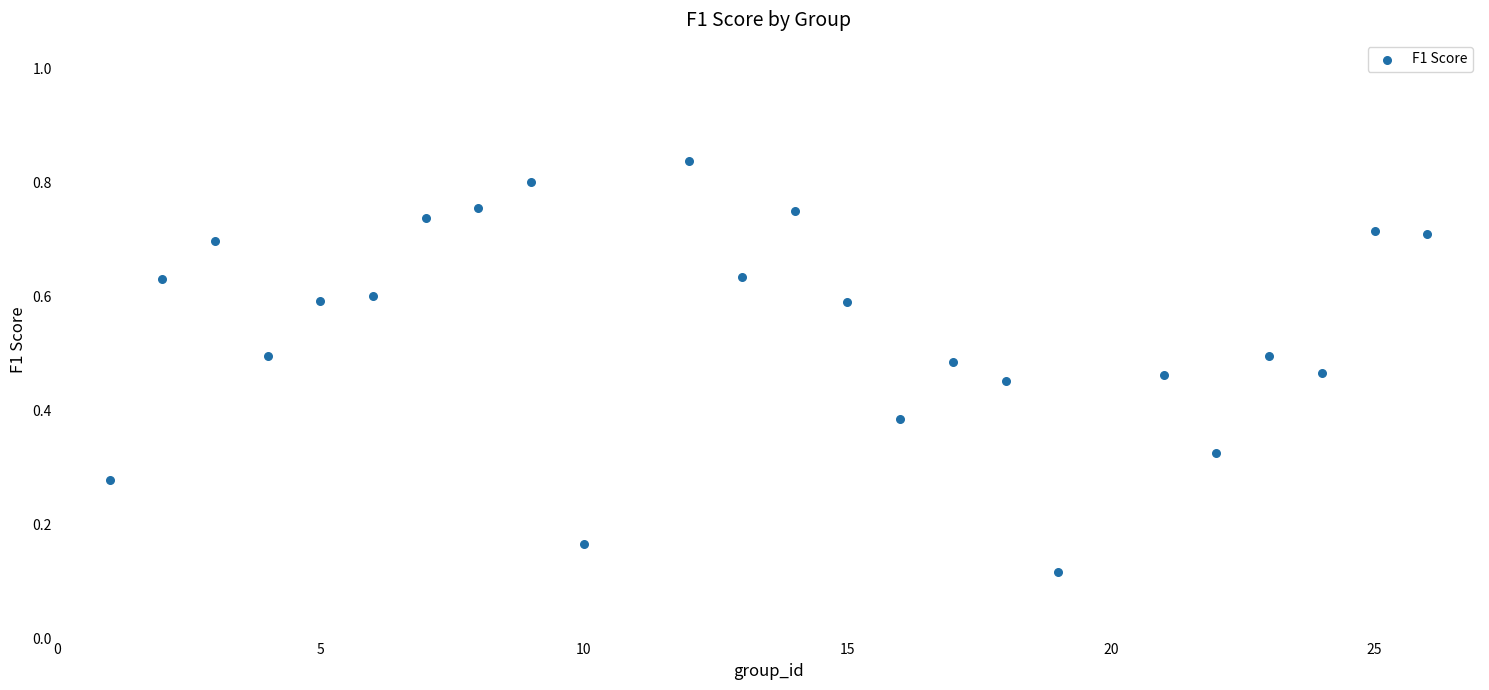

What is the range of X values (max minus min)?

25.0